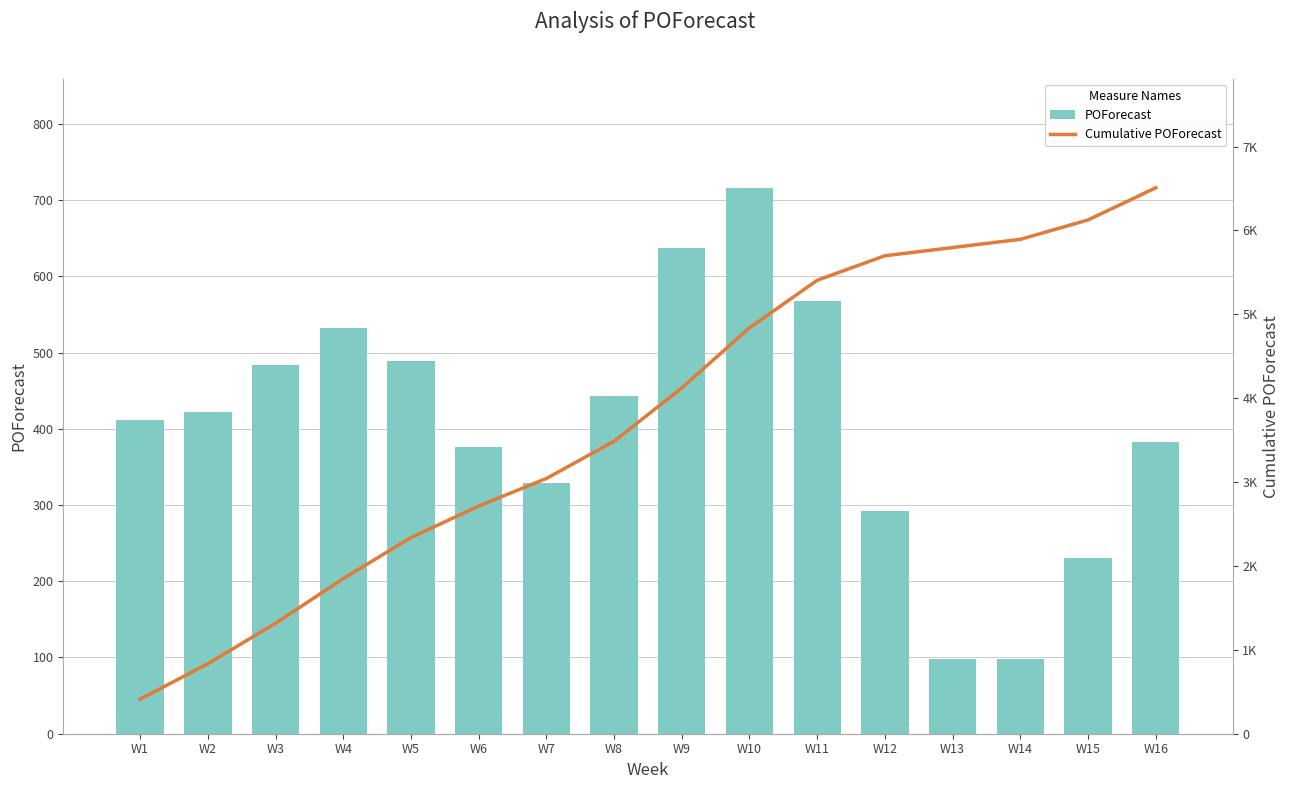

Rank the series by their maximum value, from lowest to highest.

POForecast, Cumulative POForecast